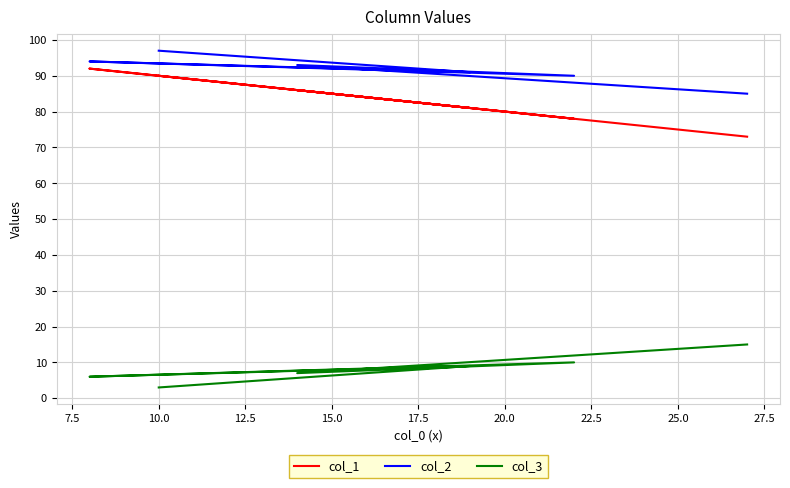

What is the spread (max minus min) of values at 12.5?

80